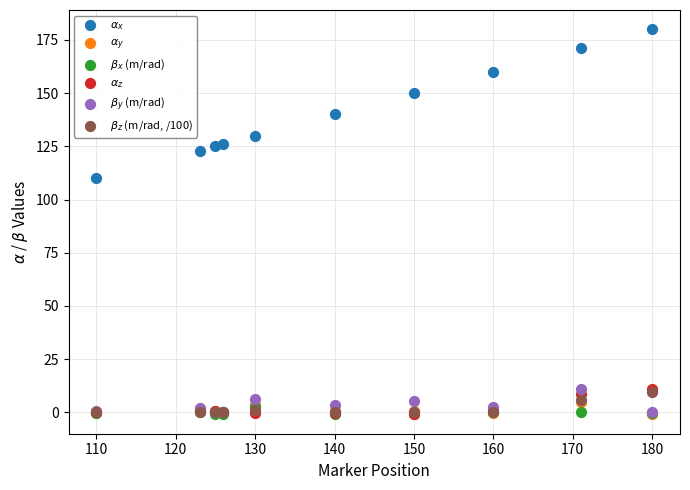

Which series has the largest Y range (max minus min)?

$\alpha_x$